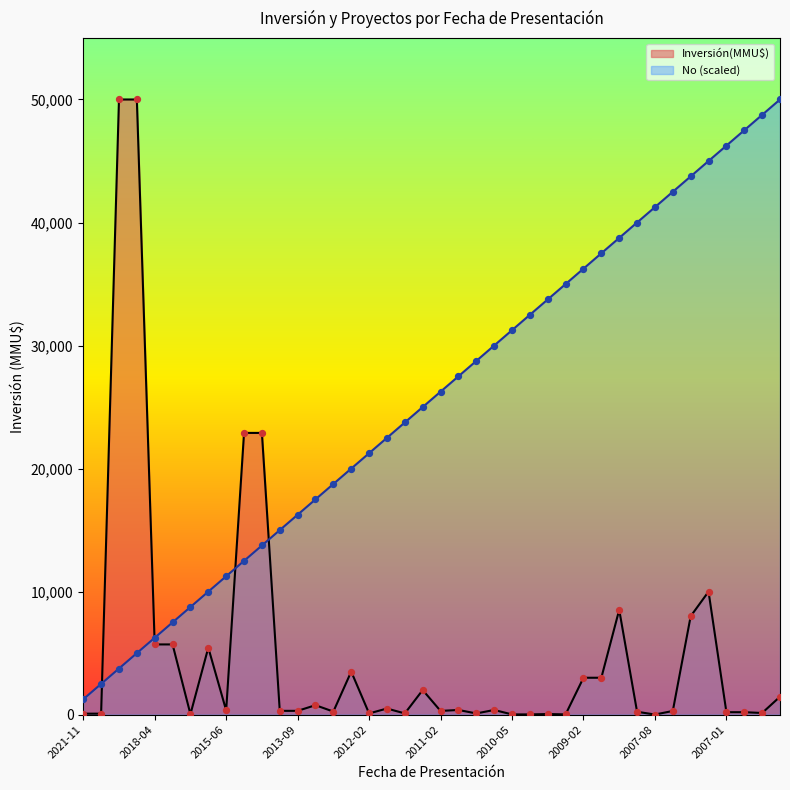

At which category is the sum across all series the highest?

2020-10